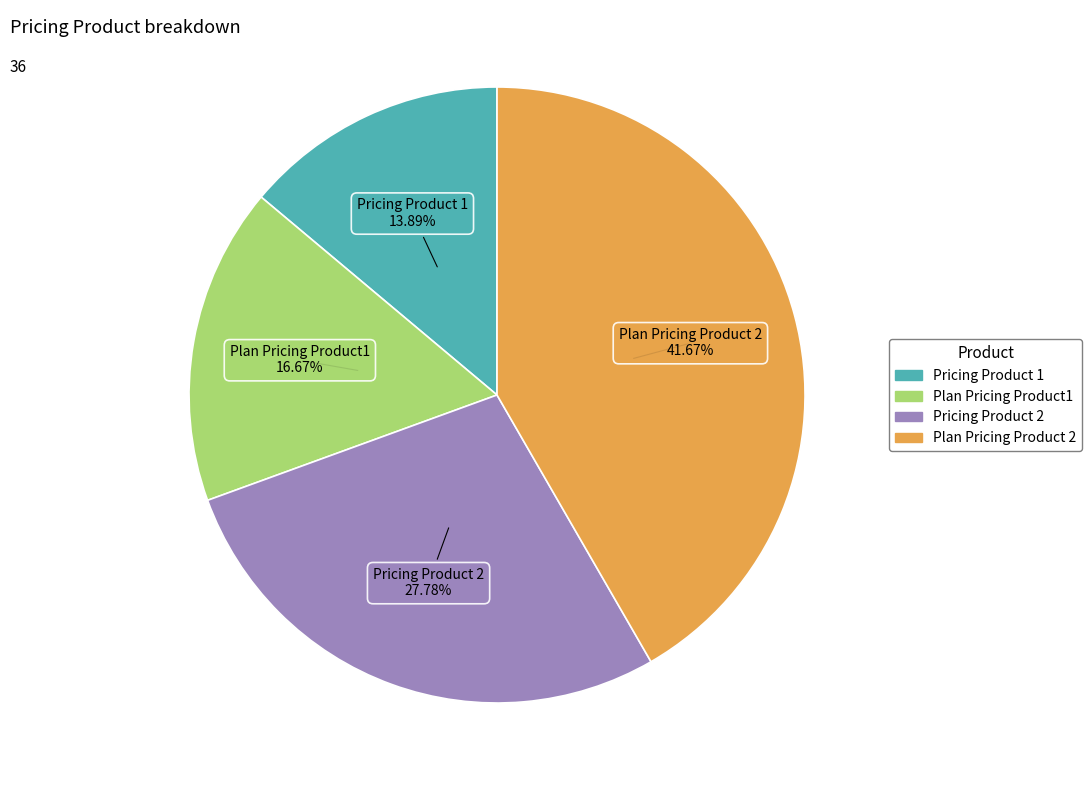

To the nearest percent, what is the difference between the largest and smallest slice percentages?

28%